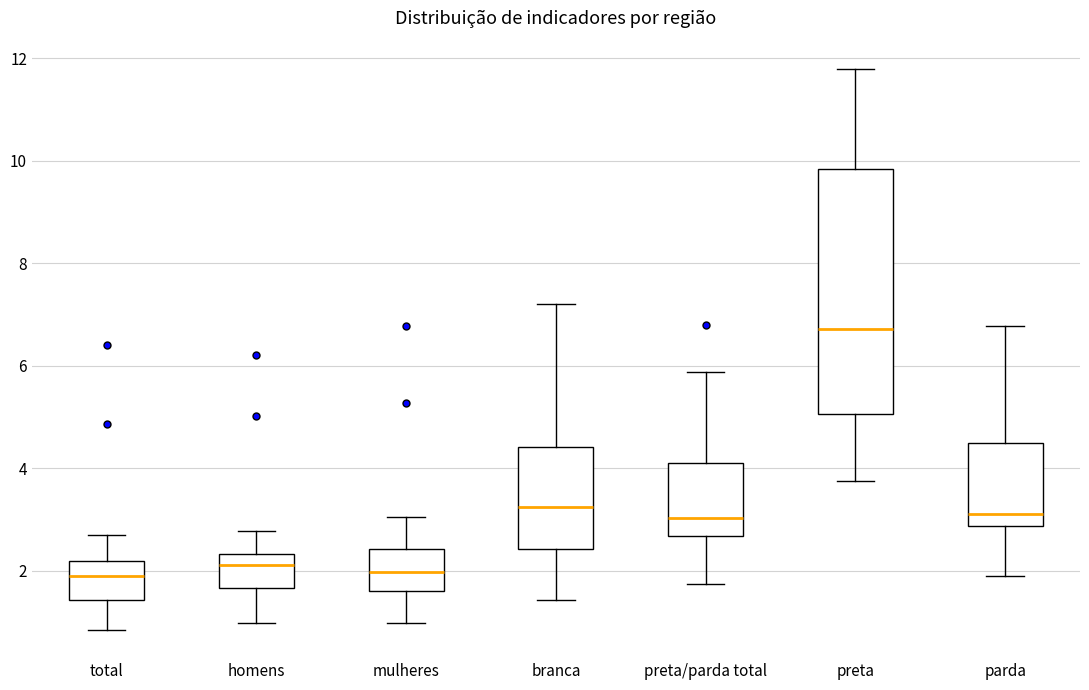

Reading left to right, transcribe this box plot: for each box, give where its median line is, the range the box spans, and where its two whiskers end, as read against the y-axis. The values are not printed on the chart, so give them approximately, as read against the axis.

total: median 1.8, box 1.4 to 2.2, whiskers 0.8 to 2.8
homens: median 2.2, box 1.6 to 2.4, whiskers 1.0 to 2.8
mulheres: median 2.0, box 1.6 to 2.4, whiskers 1.0 to 3.0
branca: median 3.2, box 2.4 to 4.4, whiskers 1.4 to 7.2
preta/parda total: median 3.0, box 2.6 to 4.2, whiskers 1.8 to 5.8
preta: median 6.8, box 5.0 to 9.8, whiskers 3.8 to 11.8
parda: median 3.2, box 2.8 to 4.6, whiskers 2.0 to 6.8